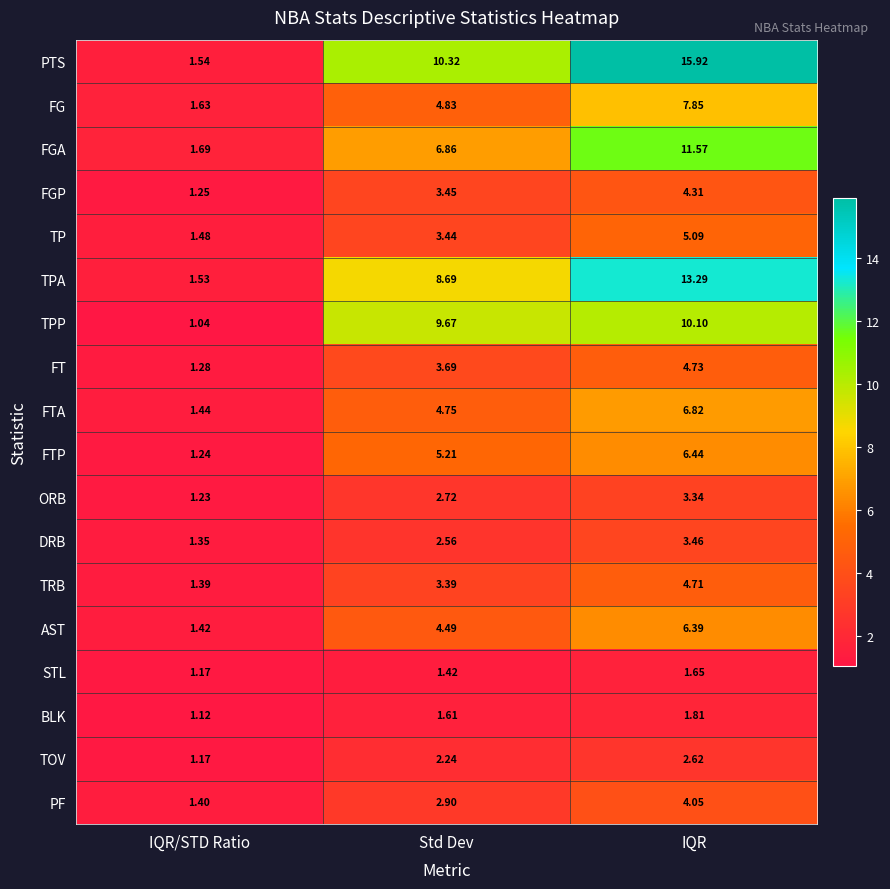

Which category has the highest value across all series?

IQR